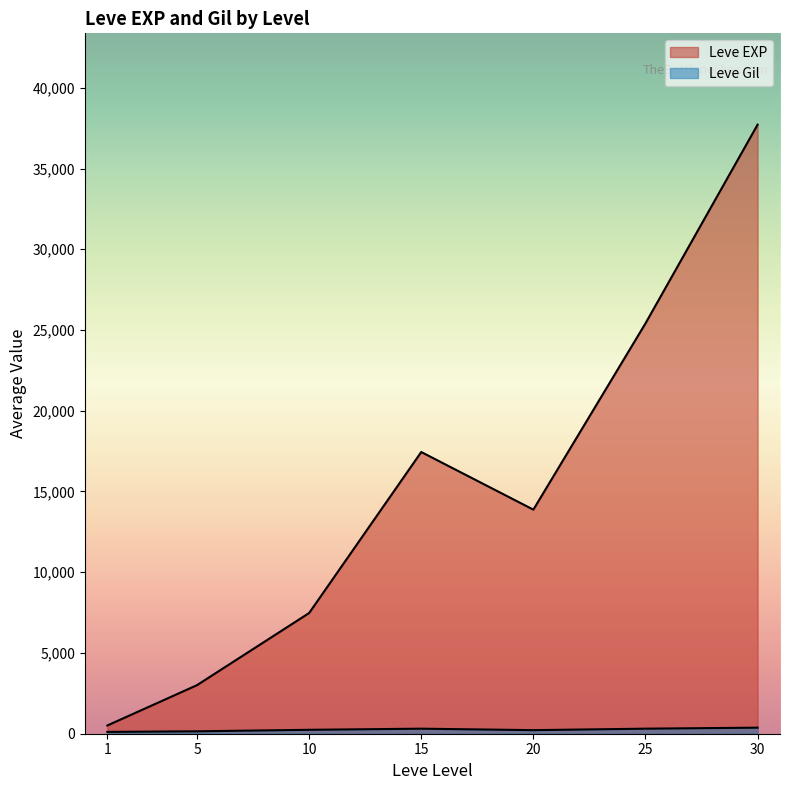

How many lines are shown in the chart?

2